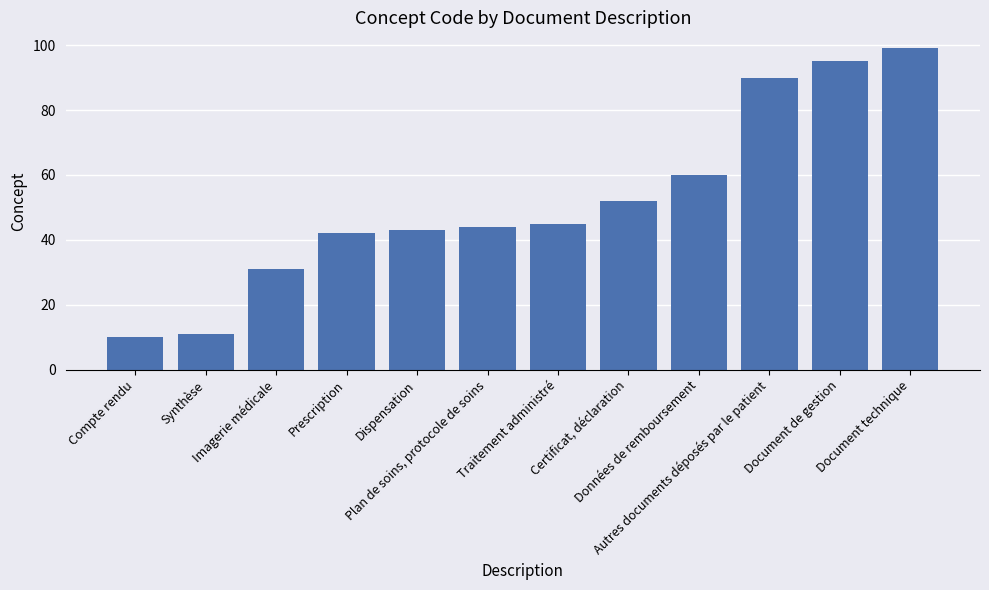

What is the label of the 8th bar from the right?

Dispensation